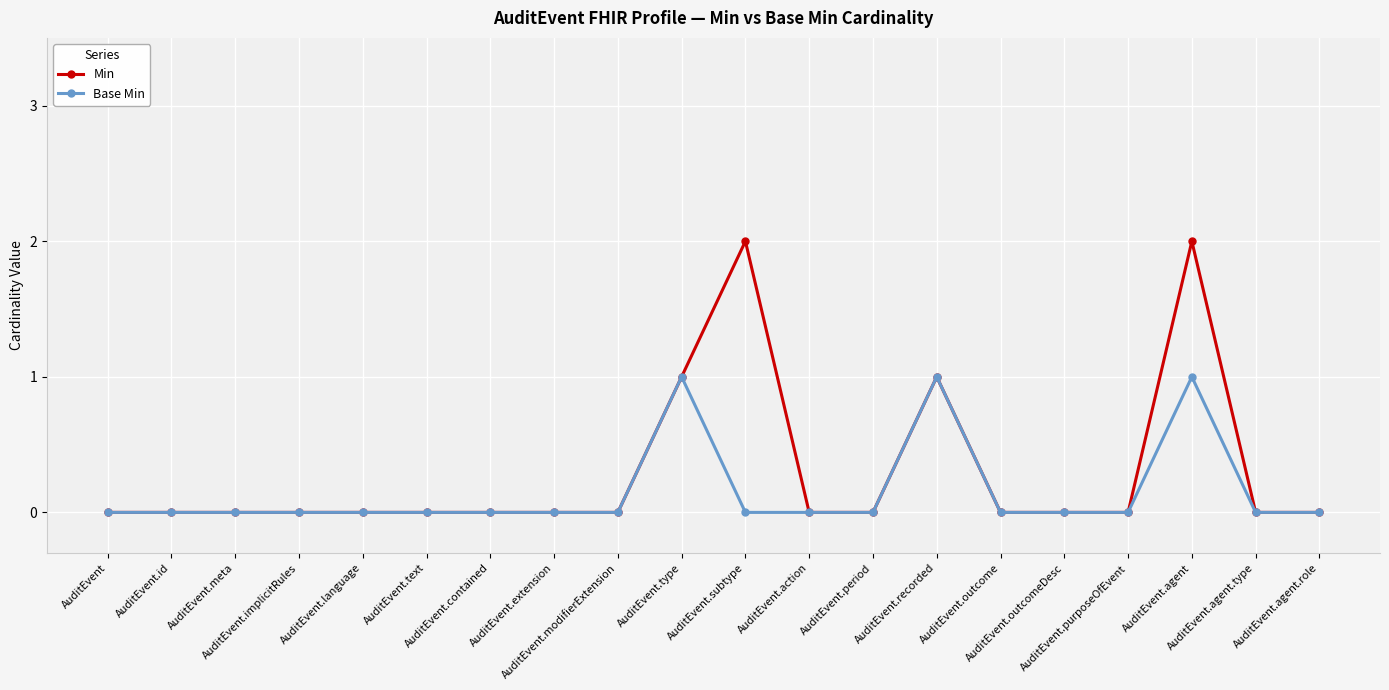

List the series in order of their peak value, lowest first.

Base Min, Min